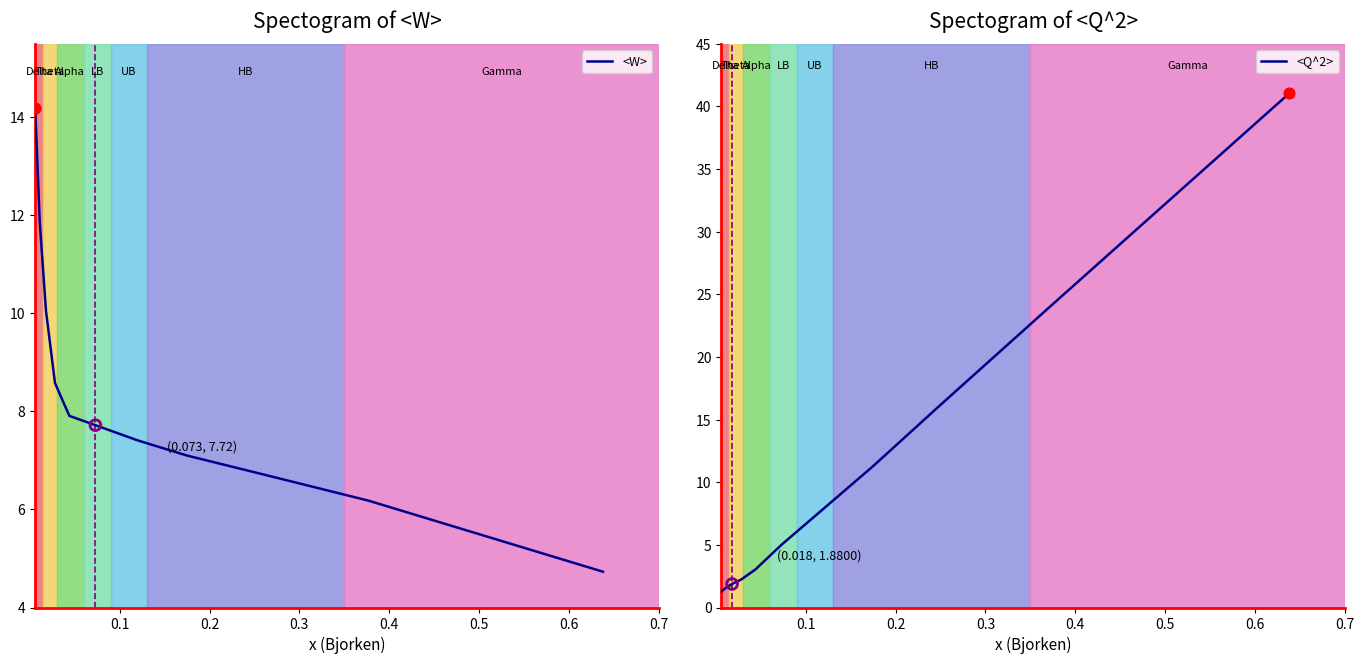

What are all the series names shown in the legend?

<W>, <Q^2>